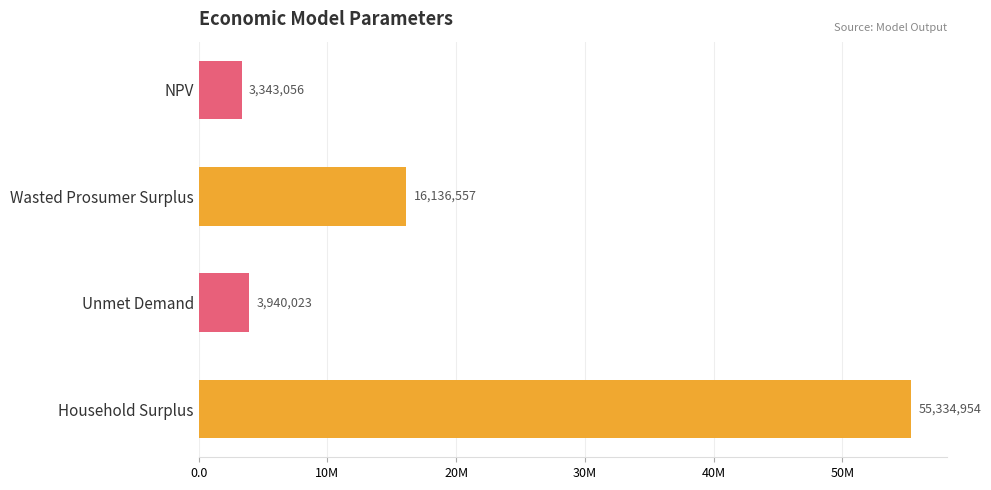

How many data points does each series have?

4